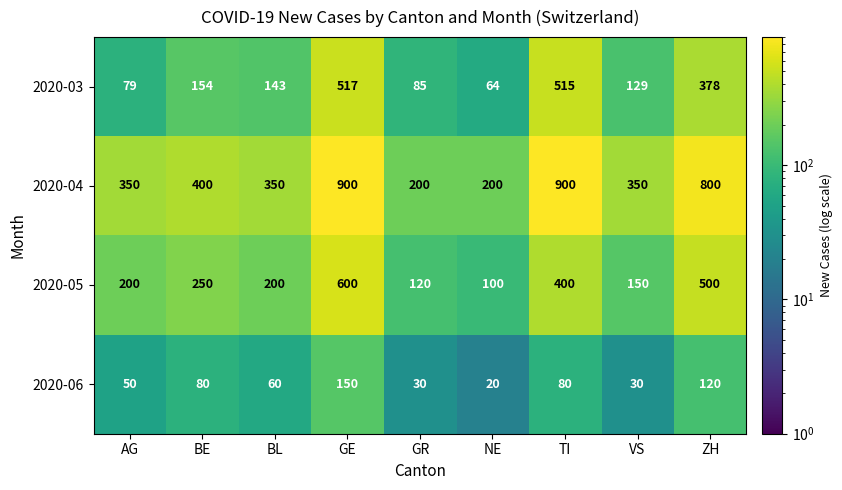

Read the 2020-06 value at AG, to the nearest 5.

50